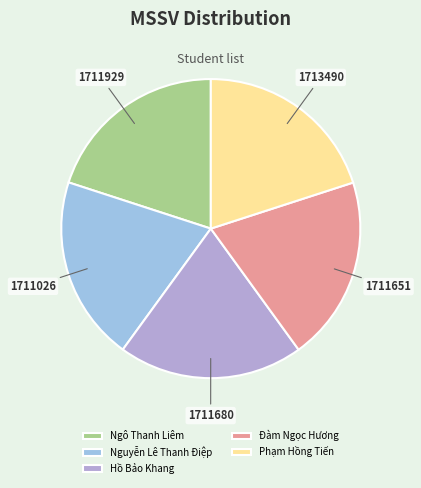

To the nearest percent, what portion does Đàm Ngọc Hương represent?

20%